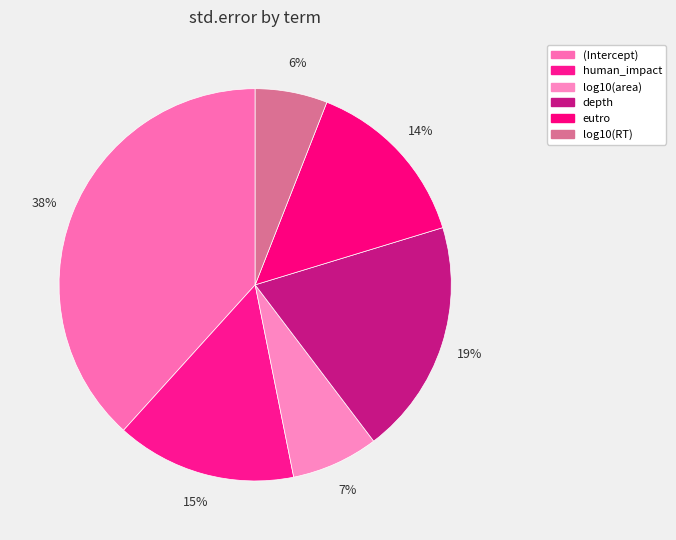

Count the number of slices in the pie.

6